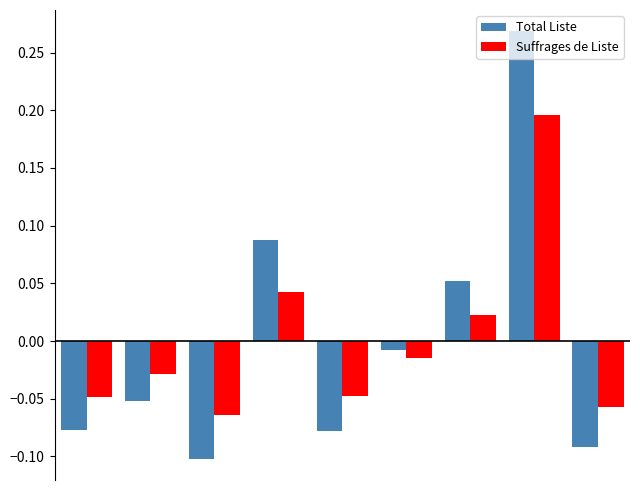

How many bars are there in total?

18